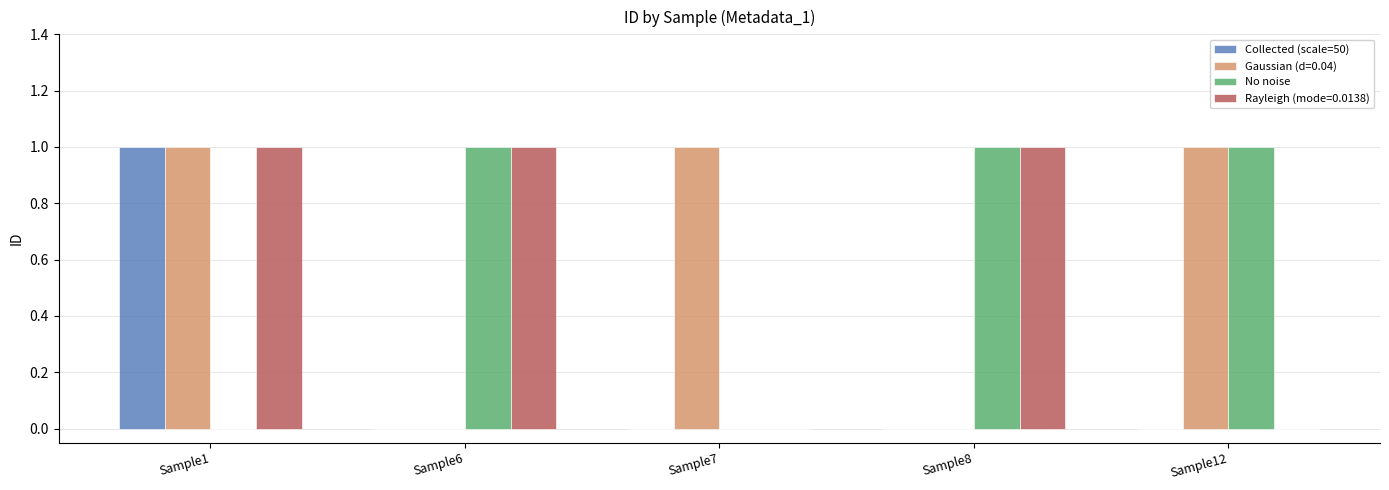

True or false: Collected (scale=50) has a value of 0 at Sample6.

True